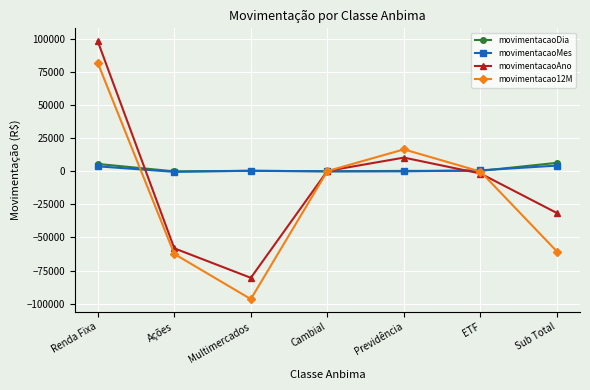

Rank the series by their maximum value, from highest to lowest.

movimentacaoAno, movimentacao12M, movimentacaoDia, movimentacaoMes